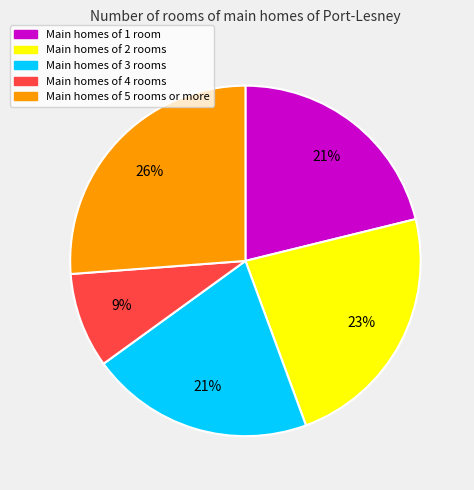

Is there a majority slice in this chart?

No